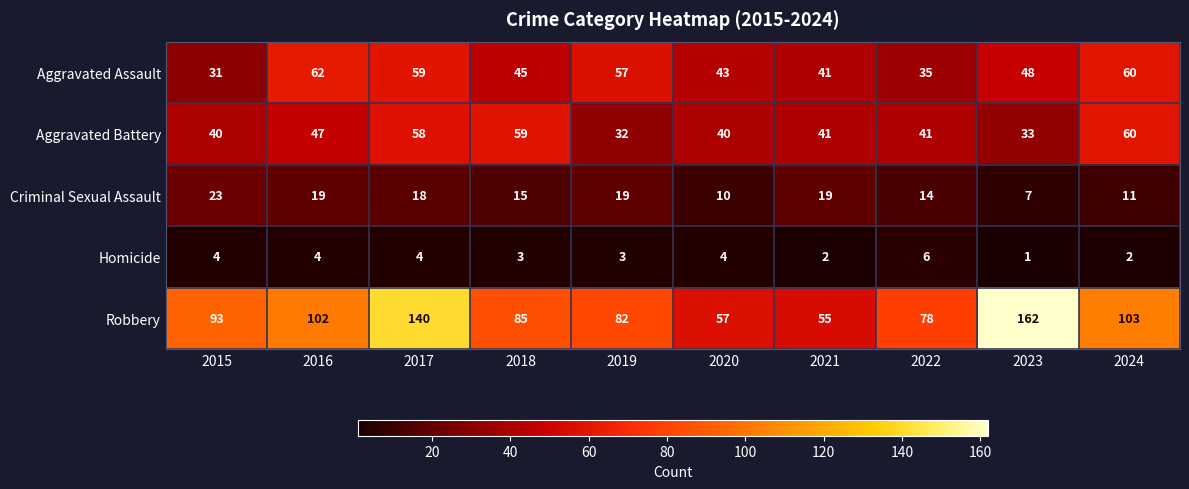

What is the minimum value for Aggravated Assault?

31